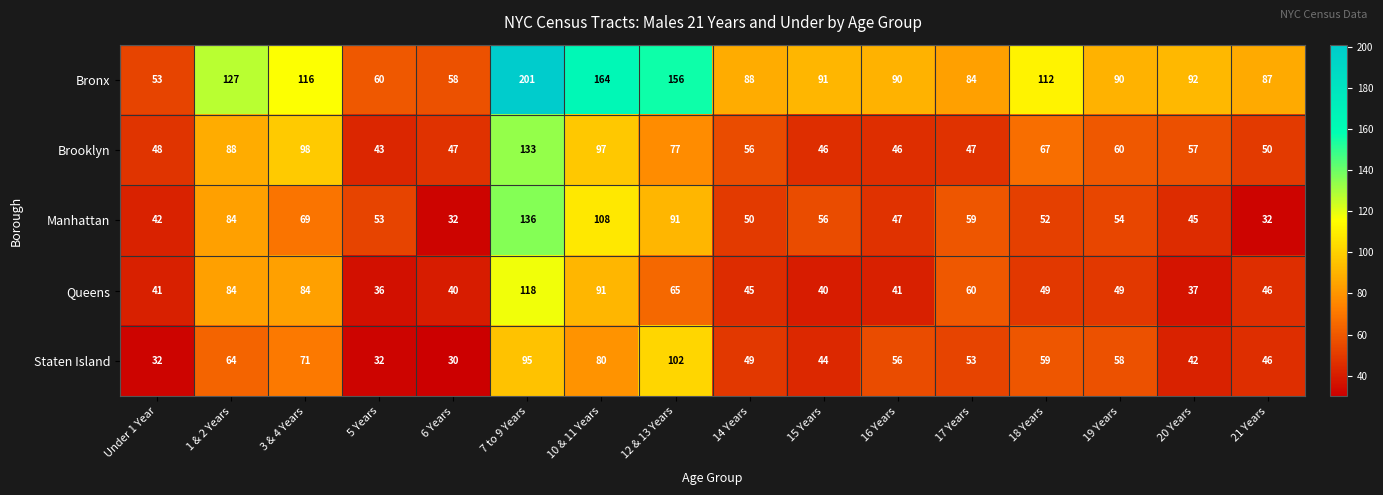

True or false: Bronx has a value of 33 at 19 Years.

False